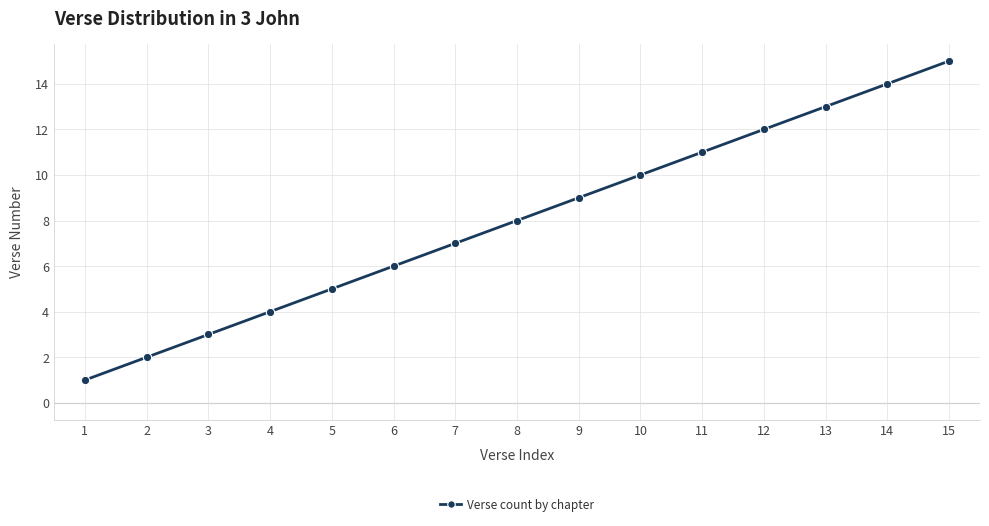

What is the sum of all values?

120